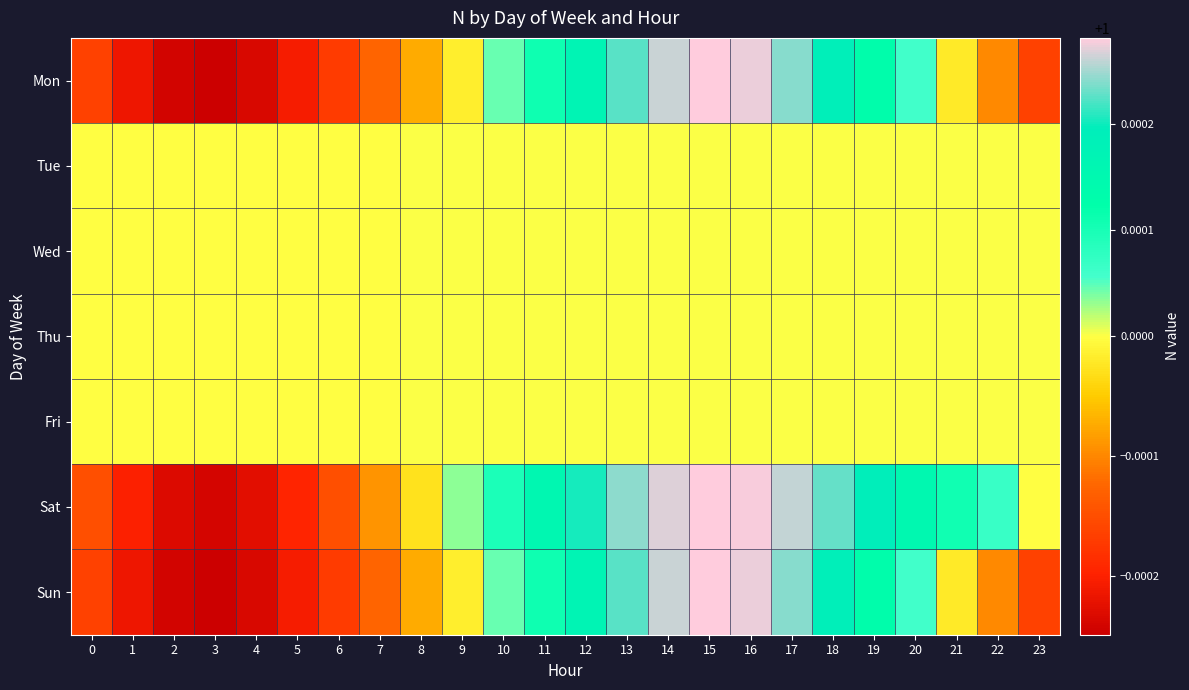

Which category has the highest value across all series?

15